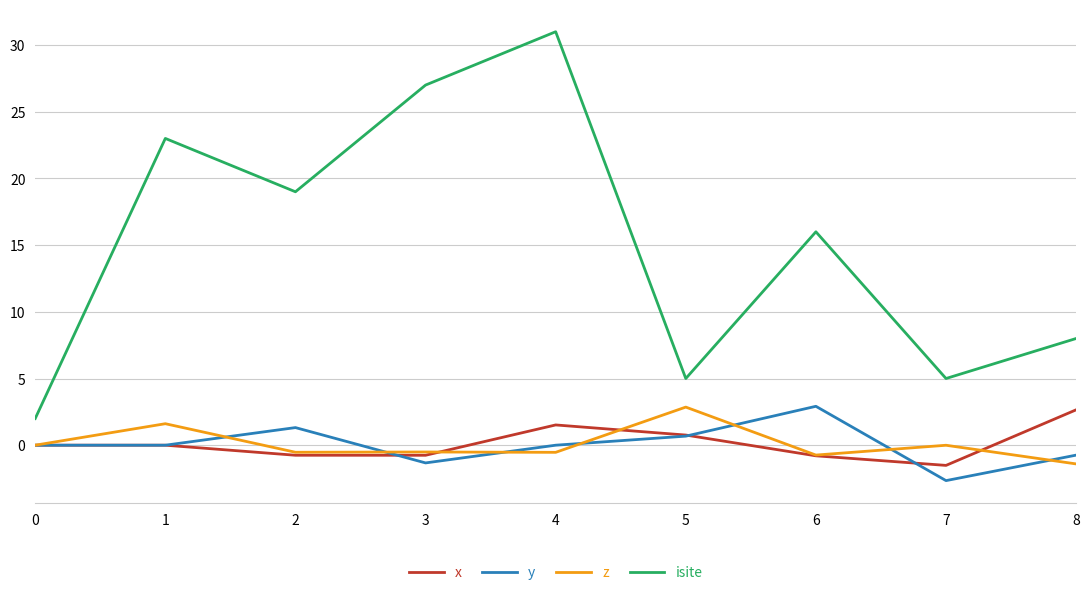

Is it true that z equals -0.0 at 7?

True